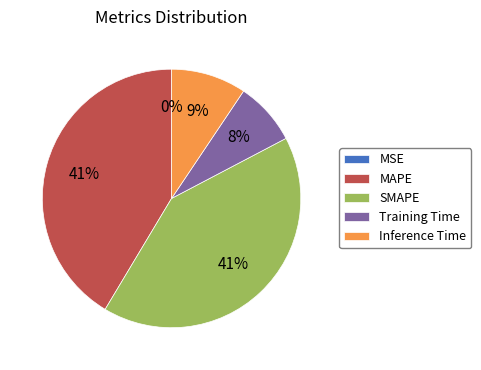

Combined, do SMAPE and Training Time account for over 50%?

No